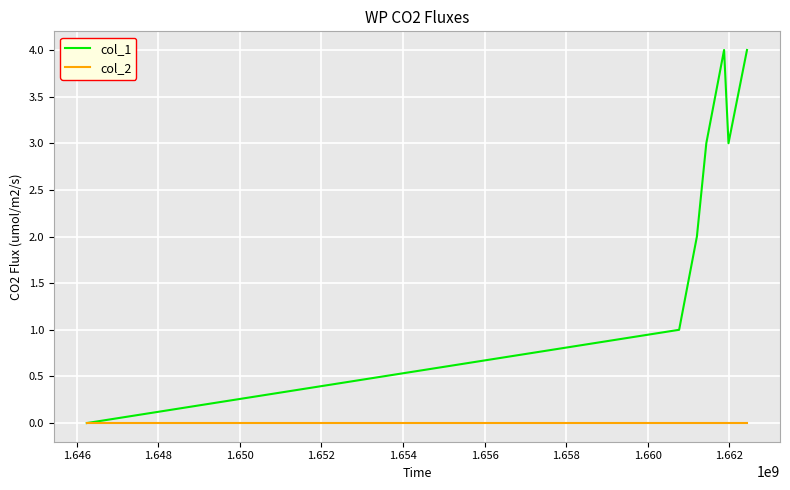

Which series has the widest spread of values?

col_1